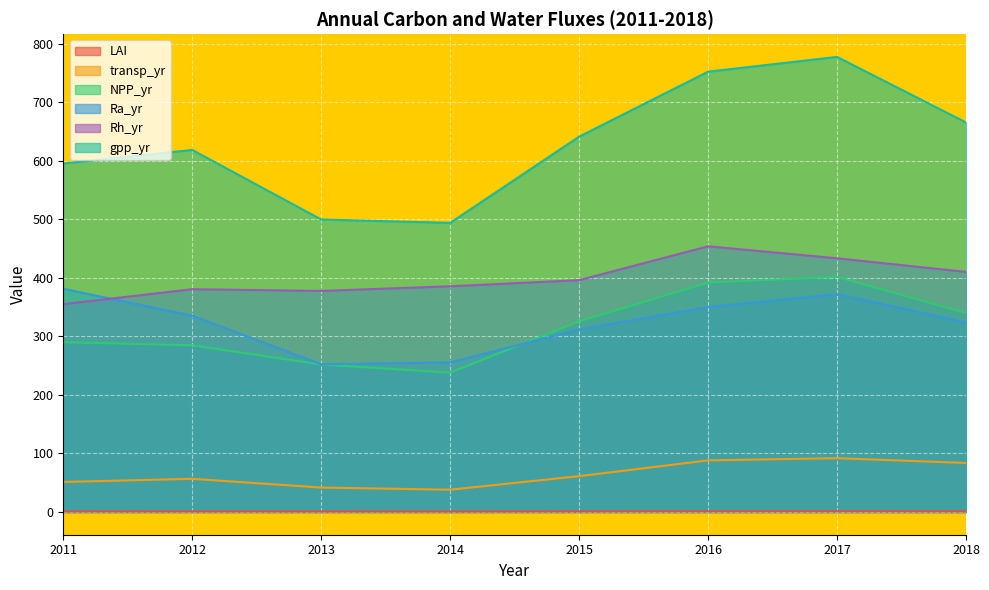

At how many categories does at least one series exceed 469?

8